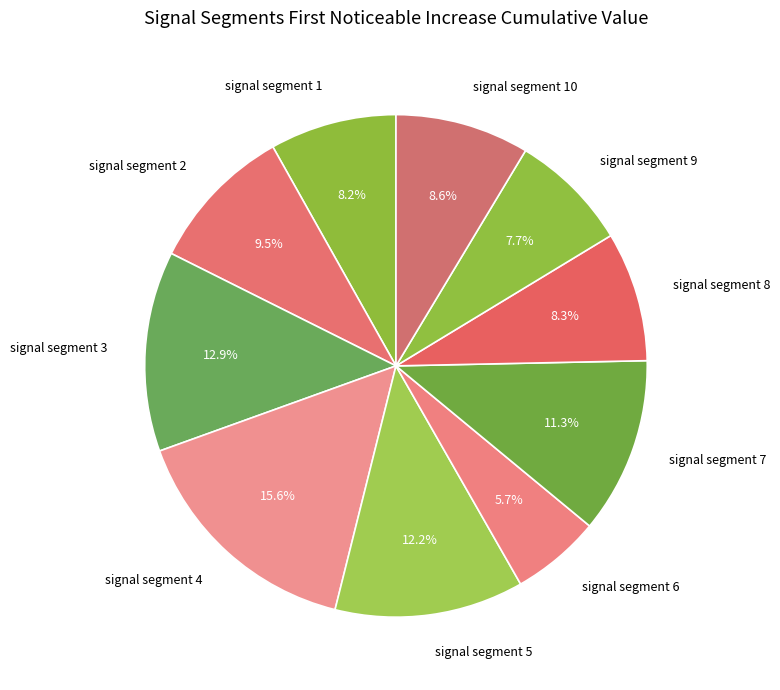

To the nearest percent, what is the difference between the signal segment 3 and signal segment 10 slice percentages?

4%